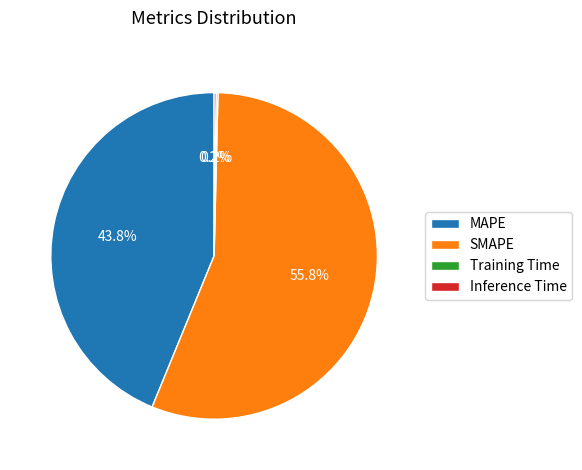

To the nearest percent, what is the difference between the largest and smallest slice percentages?

56%